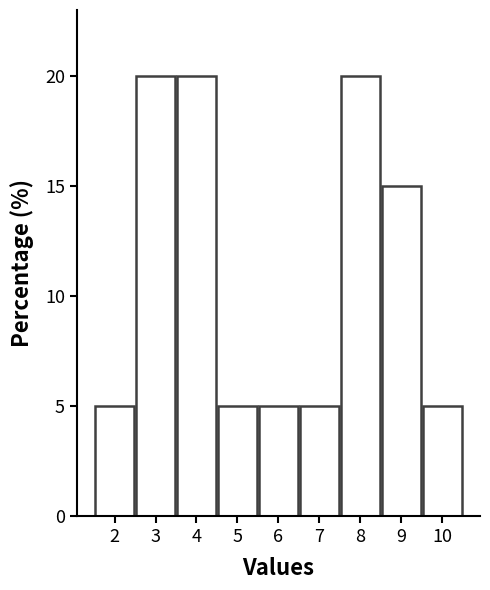

Reading left to right, transcribe this chart: for each bar, give the range it covers on the x-axis and its height. The values are not printed on the chart, so give them approximately, as read against the axis.

1.5 to 2.5: 5
2.5 to 3.5: 20
3.5 to 4.5: 20
4.5 to 5.5: 5
5.5 to 6.5: 5
6.5 to 7.5: 5
7.5 to 8.5: 20
8.5 to 9.5: 15
9.5 to 10.5: 5